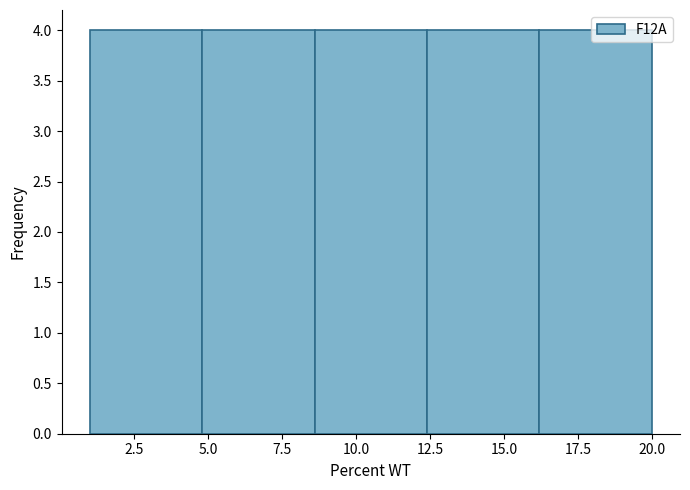

Reading left to right, transcribe this chart: for each bar, give the range it covers on the x-axis and its height. Neither the bar edges nor the heights are printed on the chart, so give them approximately, as read against the axes.

1.0 to 4.8: 4
4.8 to 8.6: 4
8.6 to 12.4: 4
12.4 to 16.2: 4
16.2 to 20.0: 4